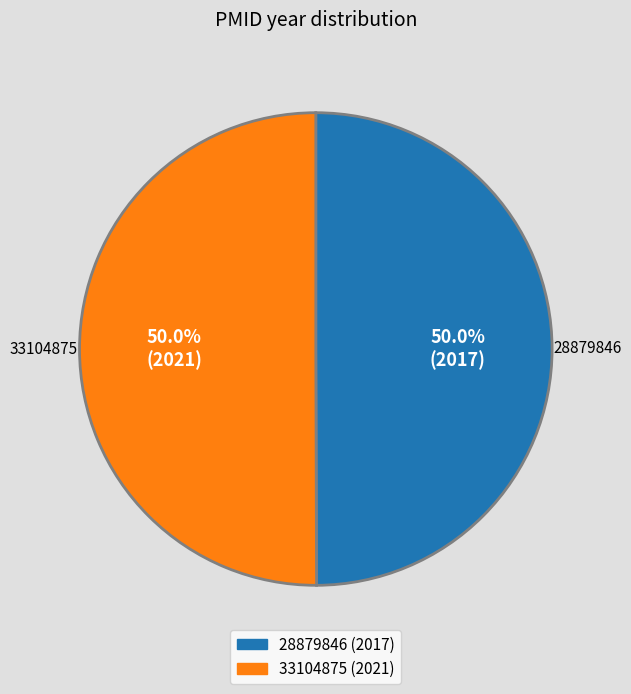

Approximately how many times larger is the value at 28879846 compared to 33104875?

1.0